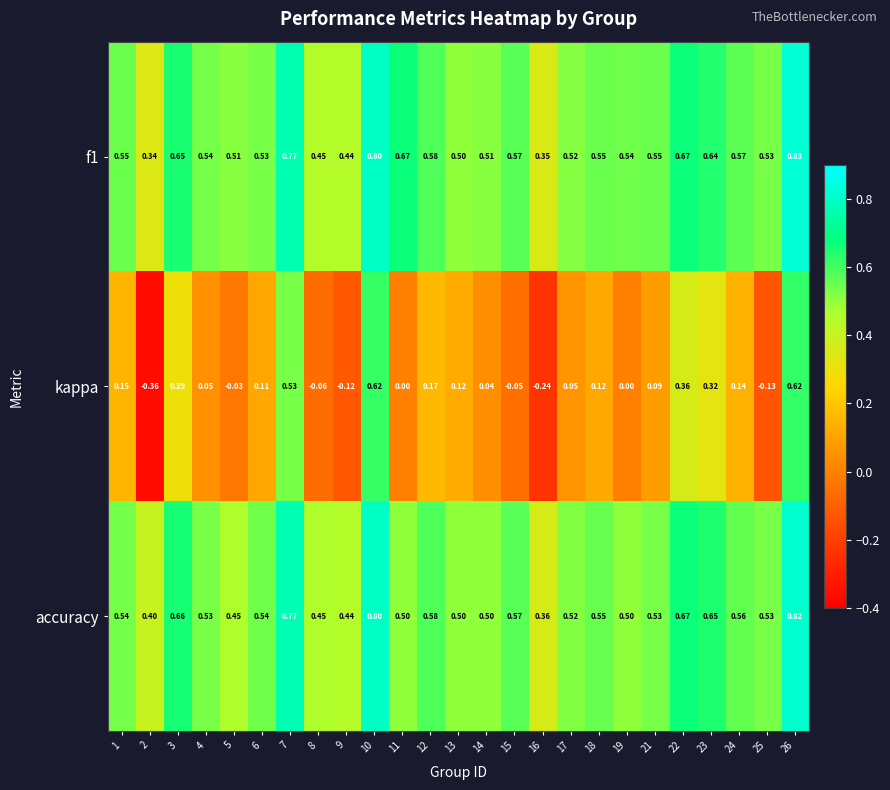

What is the maximum value shown in the chart?

0.8